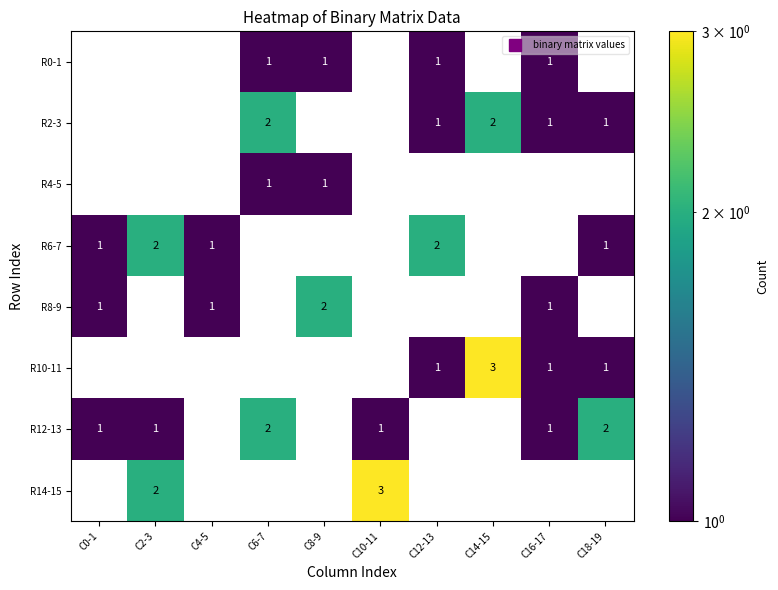

Where does the R2-3 series first go above 1?

C6-7